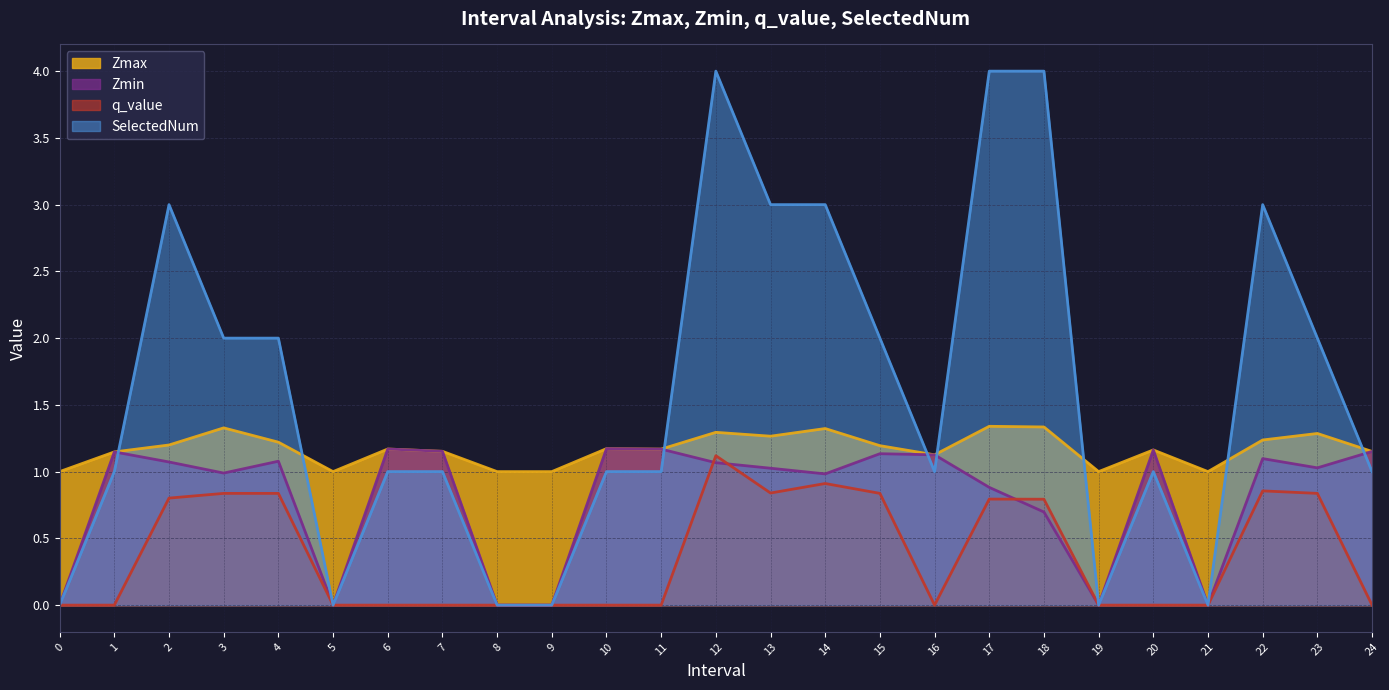

Does the chart display data point markers on the line(s)?

No